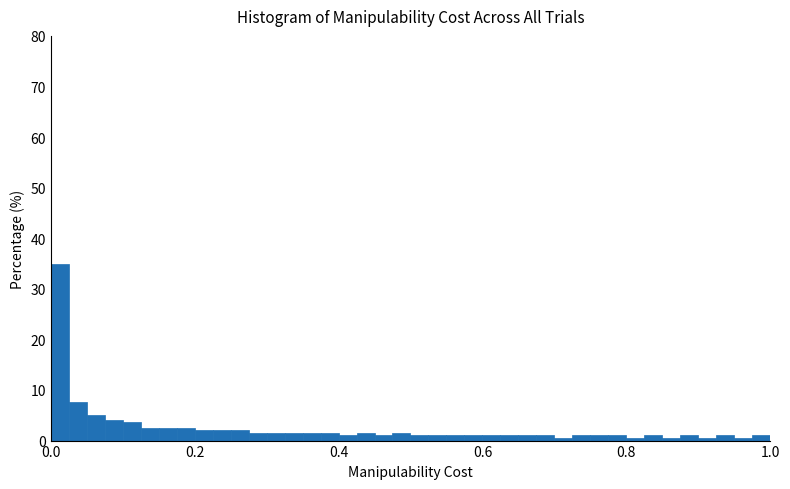

Read against the x-axis, roughly where is the centre of the tallest bar?

0.02